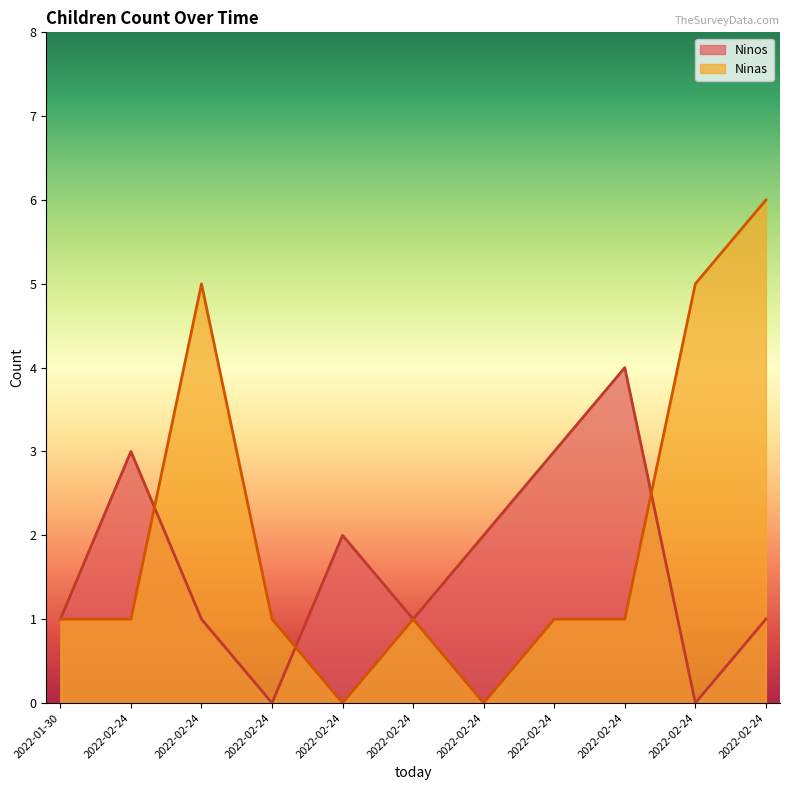

Reading right to left, transcribe all the data shown in this chart.

Ninos: 2022-02-24=1	2022-02-24=0	2022-02-24=4	2022-02-24=3	2022-02-24=2	2022-02-24=1	2022-02-24=2	2022-02-24=0	2022-02-24=1	2022-02-24=3	2022-01-30=1
Ninas: 2022-02-24=6	2022-02-24=5	2022-02-24=1	2022-02-24=1	2022-02-24=0	2022-02-24=1	2022-02-24=0	2022-02-24=1	2022-02-24=5	2022-02-24=1	2022-01-30=1